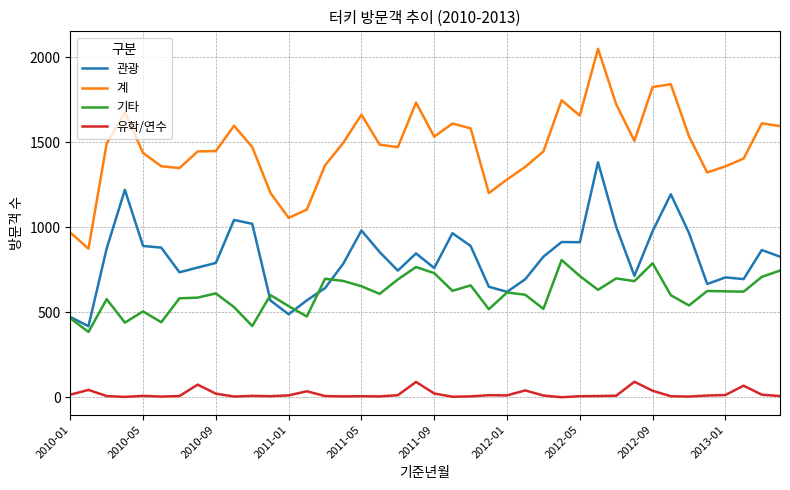

Count the number of categories in the chart.

40